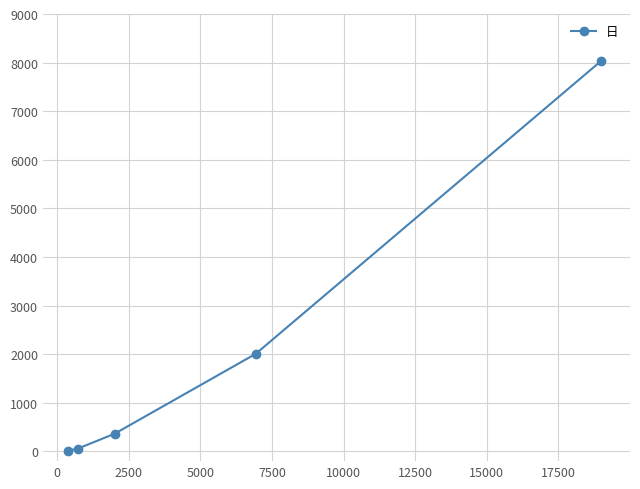

What is the sum of all values?

10481